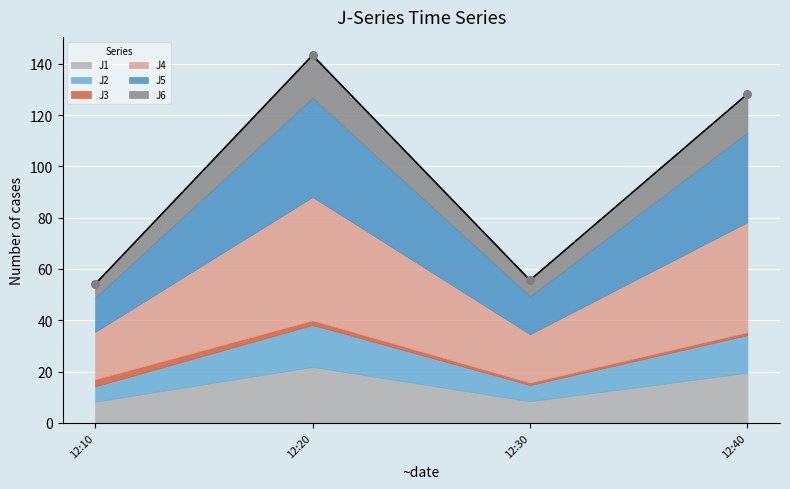

Which series contains the lowest Y value?

J3